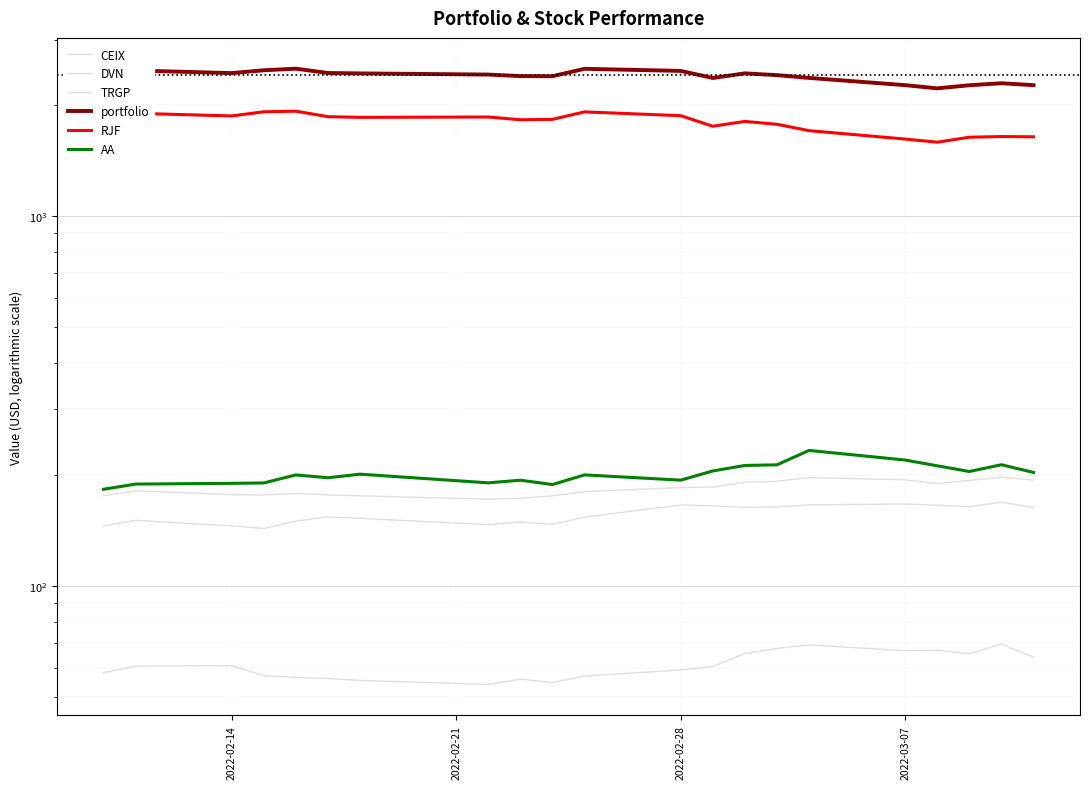

What are all the series names shown in the legend?

CEIX, DVN, TRGP, portfolio, RJF, AA